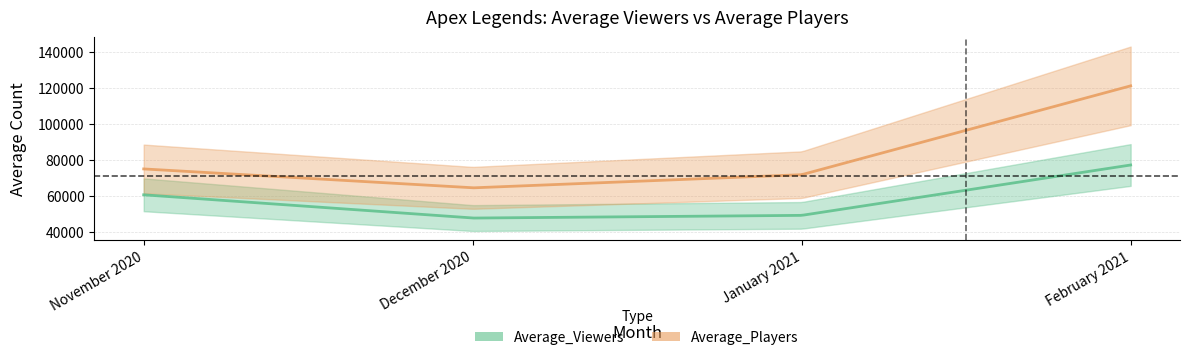

Which series has the largest range (max minus min)?

Average_Players